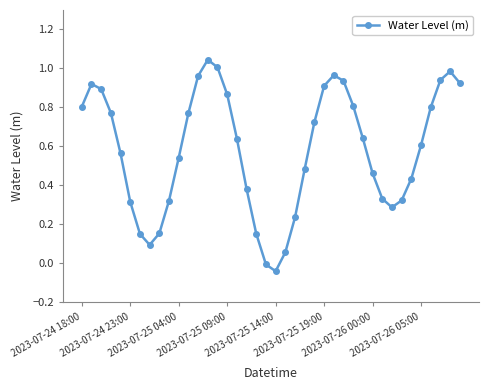

How many points are higher than both their immediate neighbors (excluding endpoints)?

4